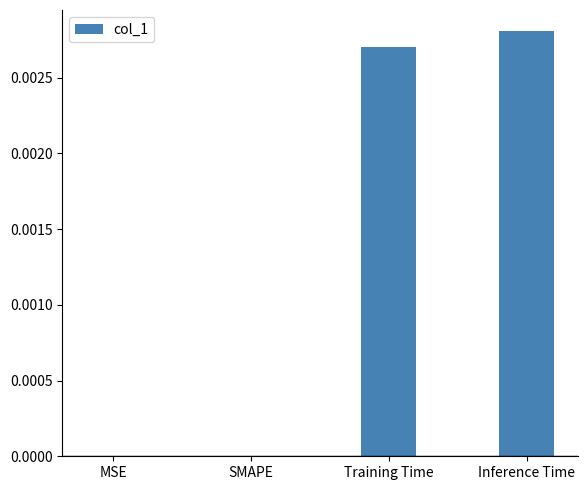

Are the bars grouped side by side (vs. stacked)?

No